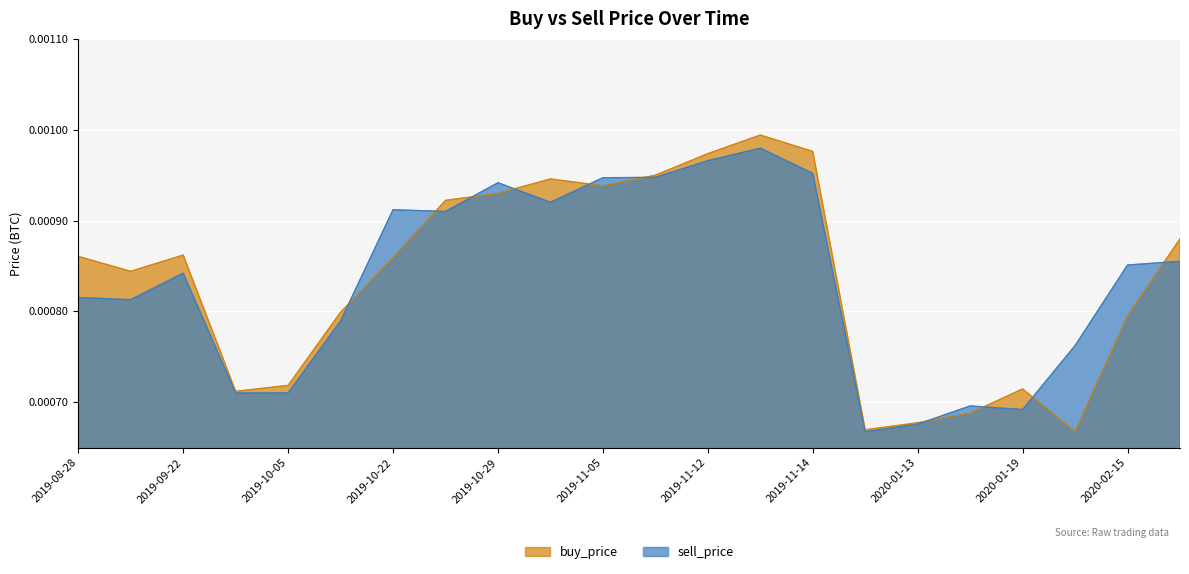

At 2019-08-28, list the series in order from largest to smallest.

buy_price, sell_price